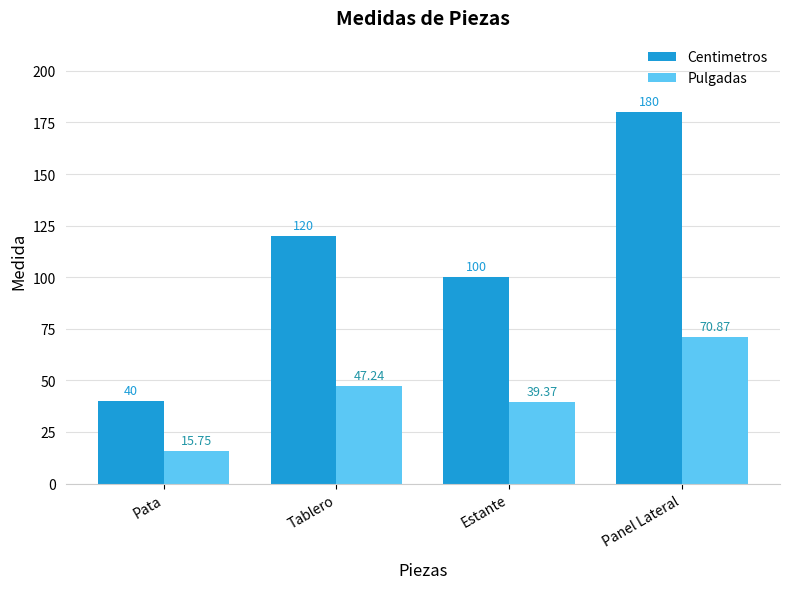

How many values in the Pulgadas series are below 47?

2